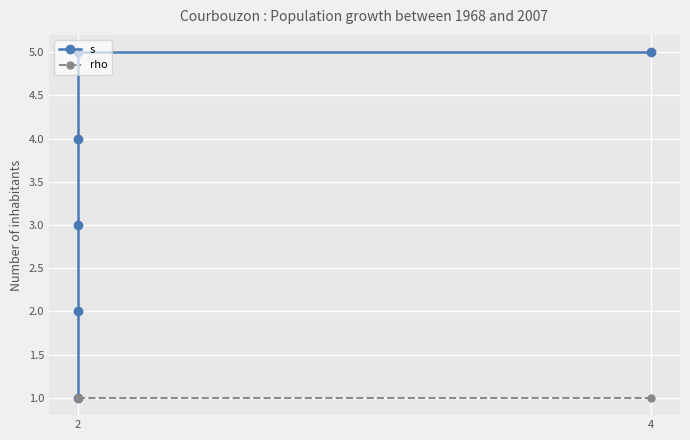

True or false: s and rho intersect in this chart.

False